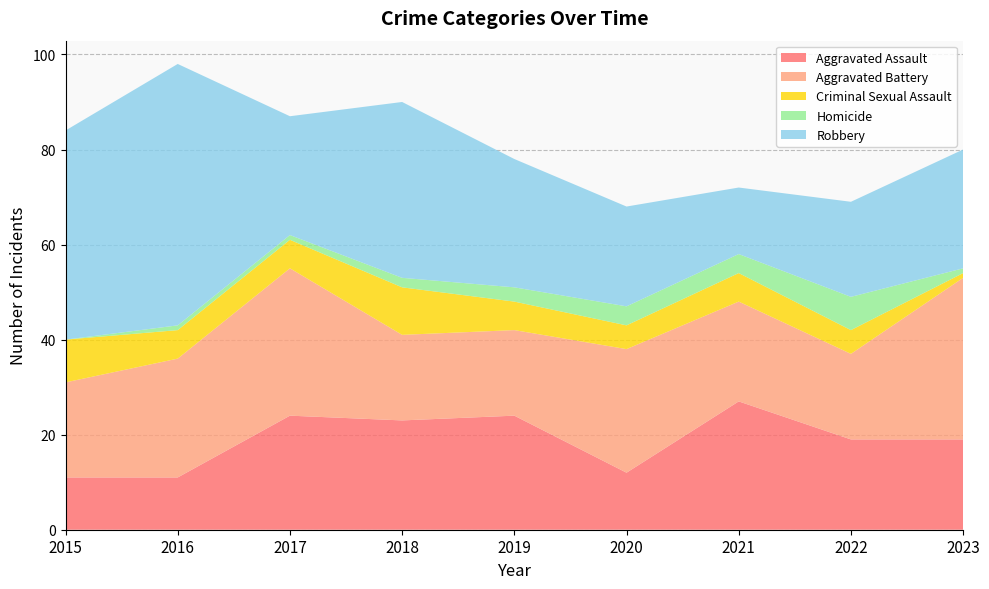

Reading left to right, transcribe all the data shown in this chart.

Aggravated Assault: 2015=11	2016=11	2017=24	2018=23	2019=24	2020=12	2021=27	2022=19	2023=19
Aggravated Battery: 2015=20	2016=25	2017=31	2018=18	2019=18	2020=26	2021=21	2022=18	2023=34
Criminal Sexual Assault: 2015=9	2016=6	2017=6	2018=10	2019=6	2020=5	2021=6	2022=5	2023=1
Homicide: 2015=0	2016=1	2017=1	2018=2	2019=3	2020=4	2021=4	2022=7	2023=1
Robbery: 2015=44	2016=55	2017=25	2018=37	2019=27	2020=21	2021=14	2022=20	2023=25